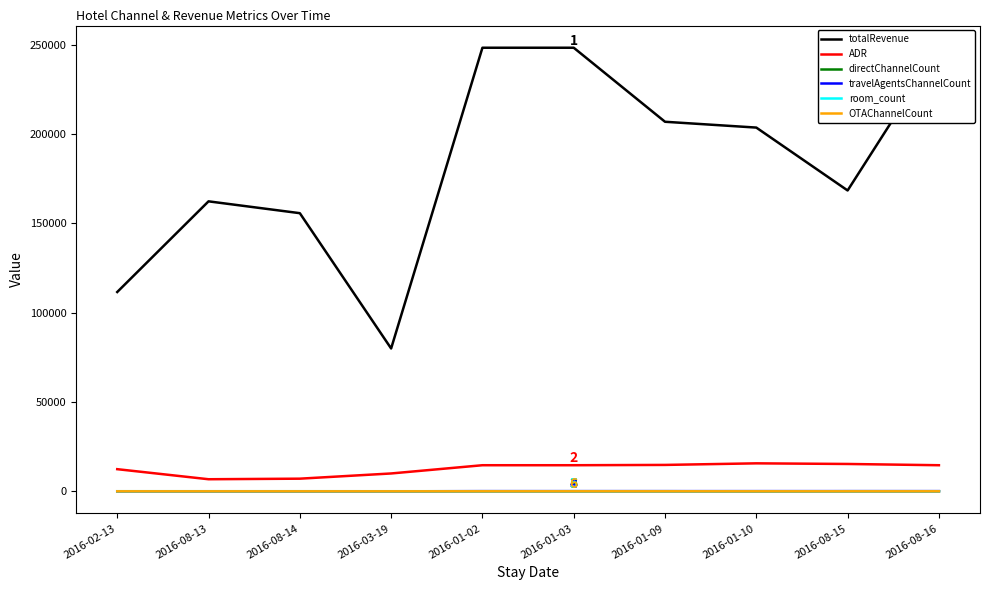

What is the total value across all series at 2016-01-02?

263017.1